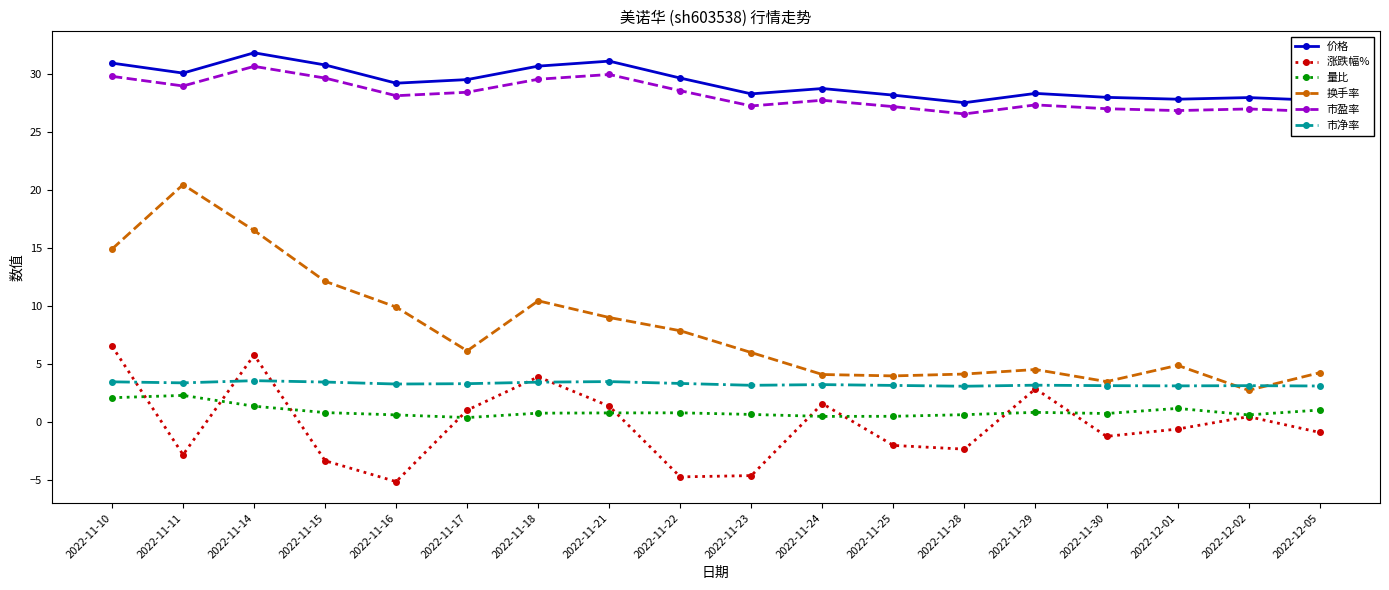

What is the highest value of the 市净率 series?

3.6